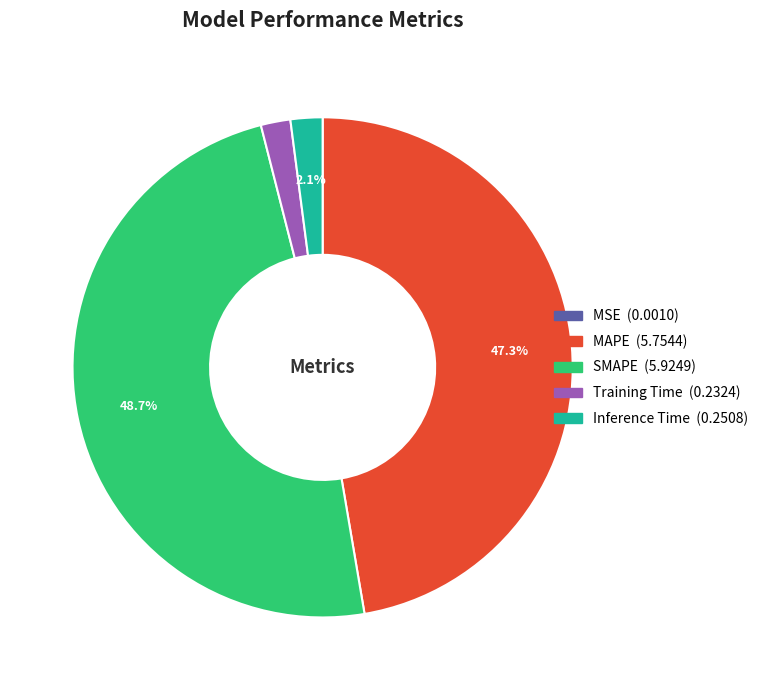

What is the largest slice in the pie chart?

SMAPE